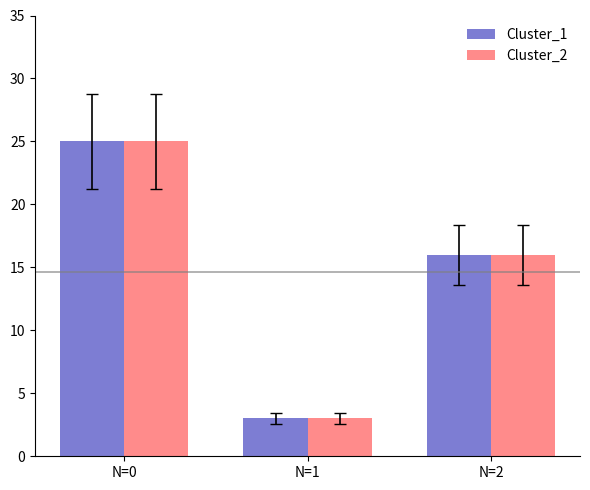

What is the sum of the Cluster_1 values at N=1 and N=0?

28